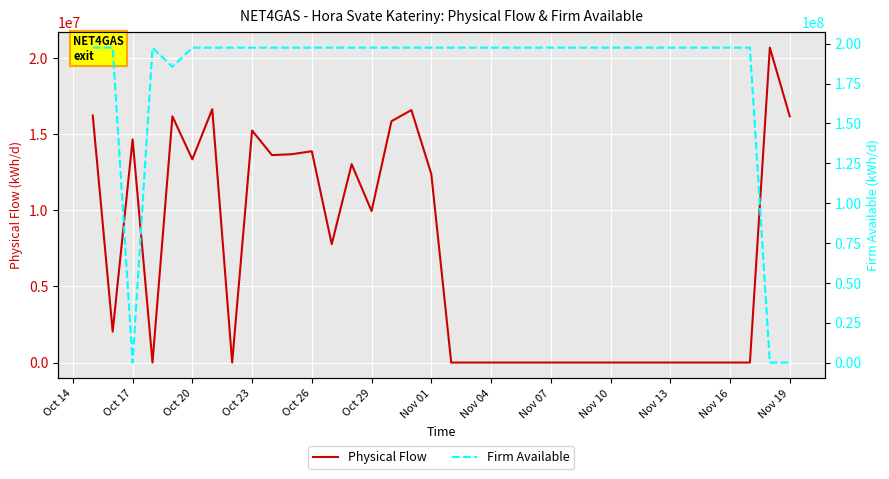

What is the sum of all Physical Flow values?

247789614